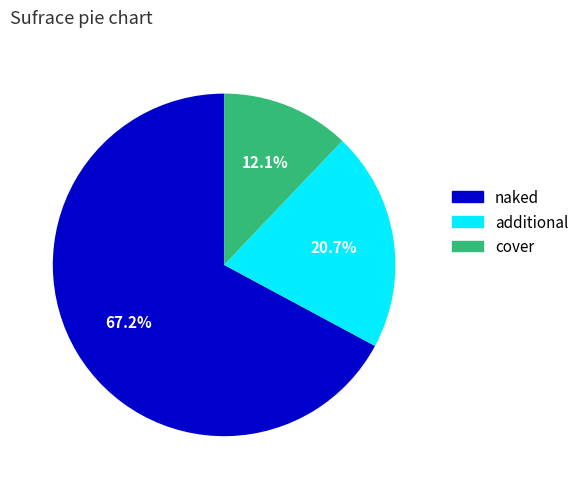

Is there any slice that represents more than half of the pie?

Yes